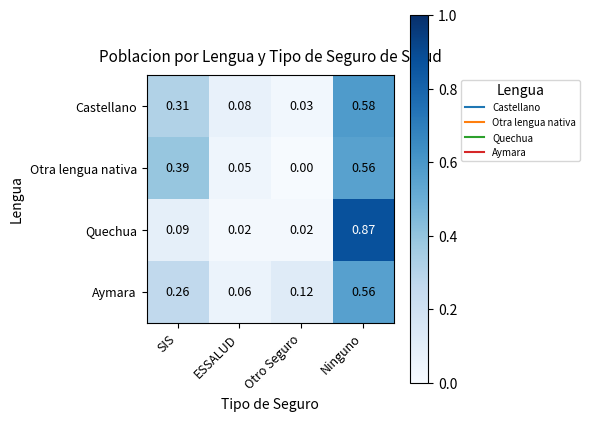

At ESSALUD, list the series in order from largest to smallest.

Castellano, Aymara, Otra lengua nativa, Quechua